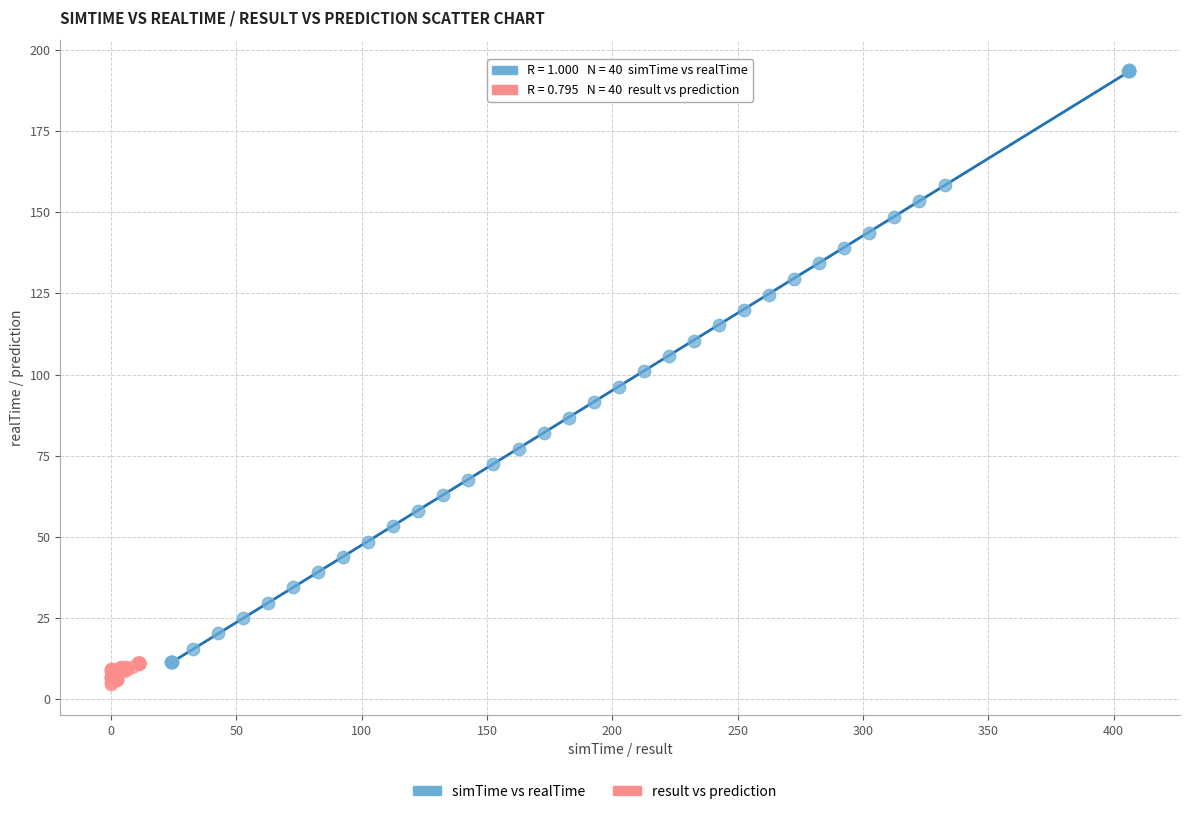

Which series reaches the minimum Y coordinate?

result vs prediction